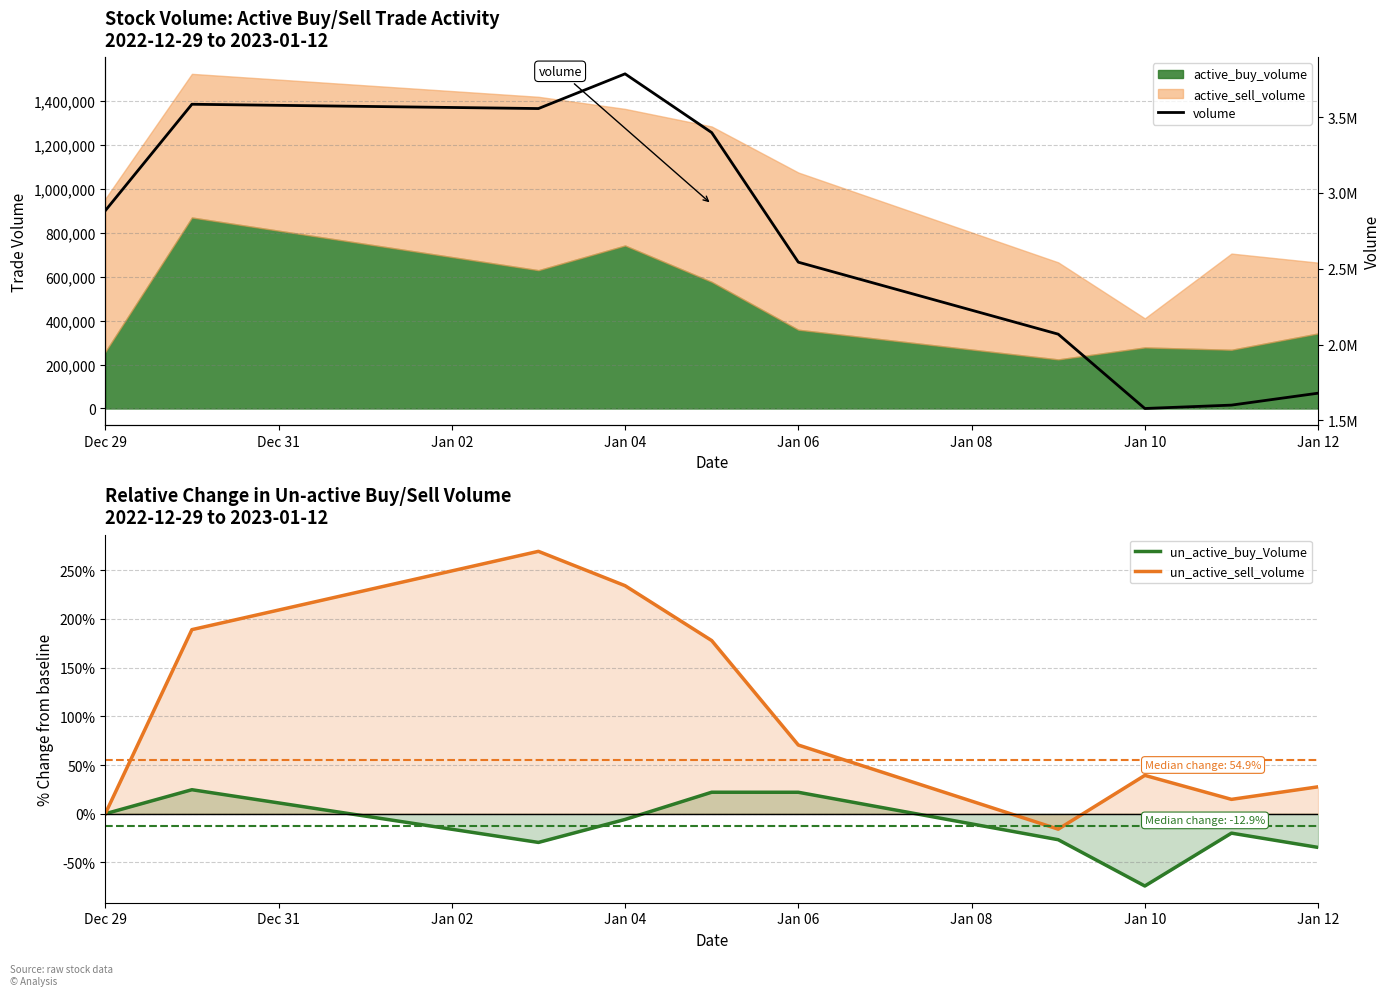

The value of un_active_sell_volume at Jan 06 is 70.5. True or false?

True